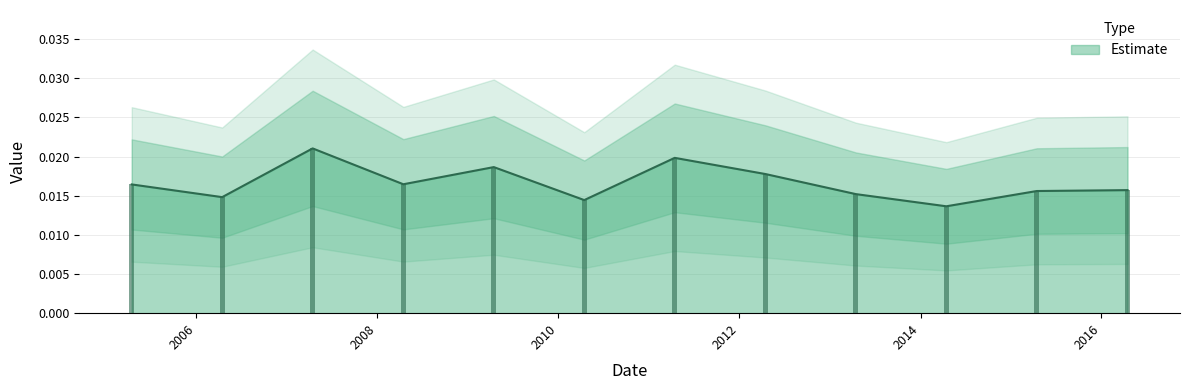

The value at 2011-04-15 is 0.0. True or false?

False